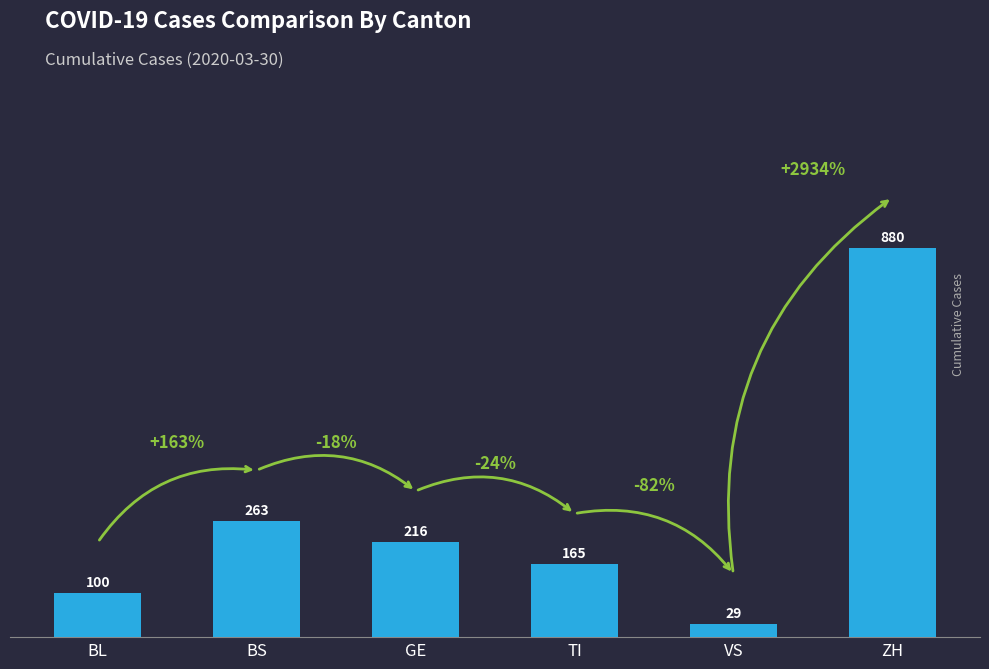

Are the bars horizontal?

No